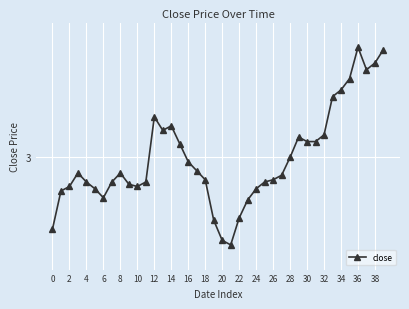

Does the chart have visible grid lines?

Yes